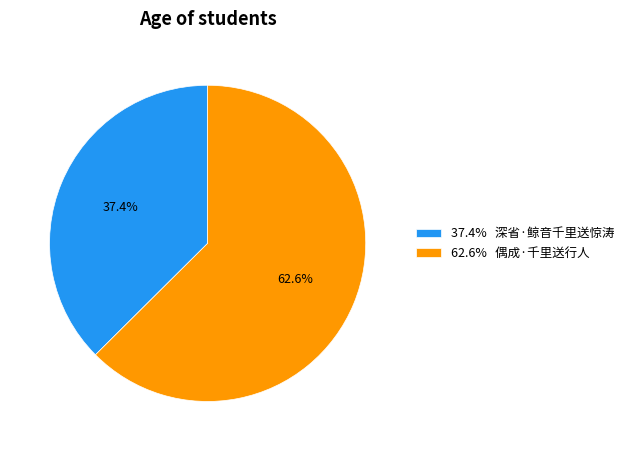

Approximately how many times larger is the value at 37.4% 深省·鲸音千里送惊涛 compared to 62.6% 偶成·千里送行人?

0.6